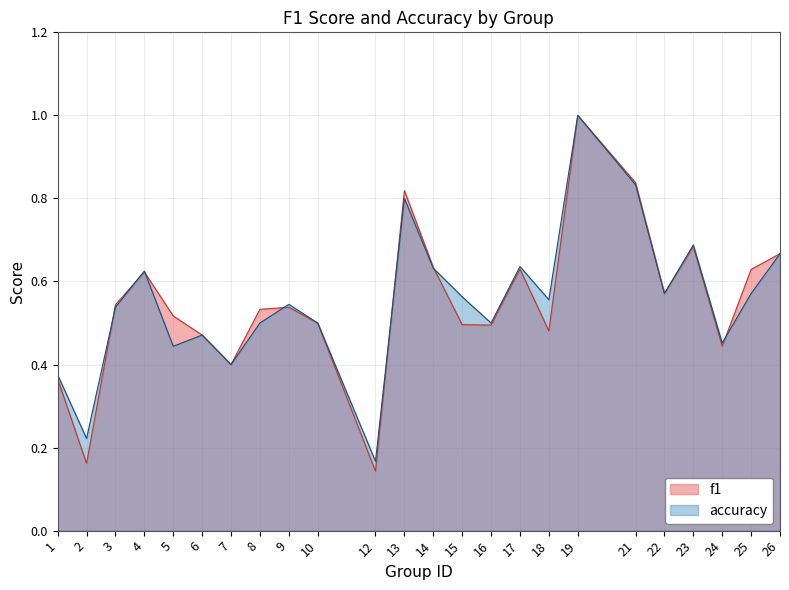

Which series has the largest total across all categories?

accuracy